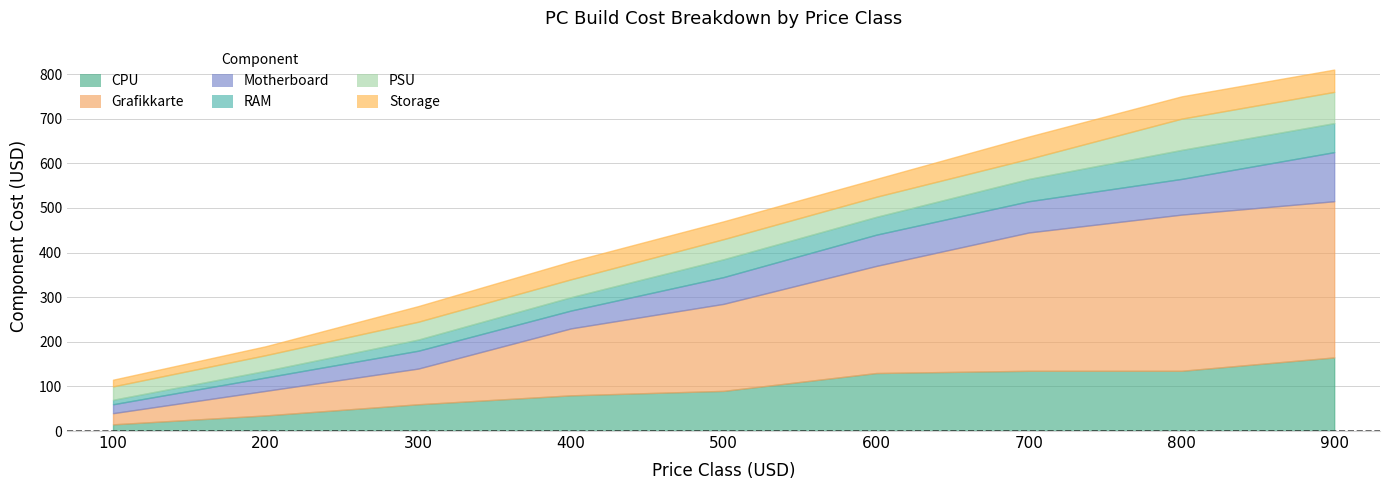

List the labels in order of Storage value, smallest first.

100, 200, 300, 400, 500, 600, 700, 800, 900